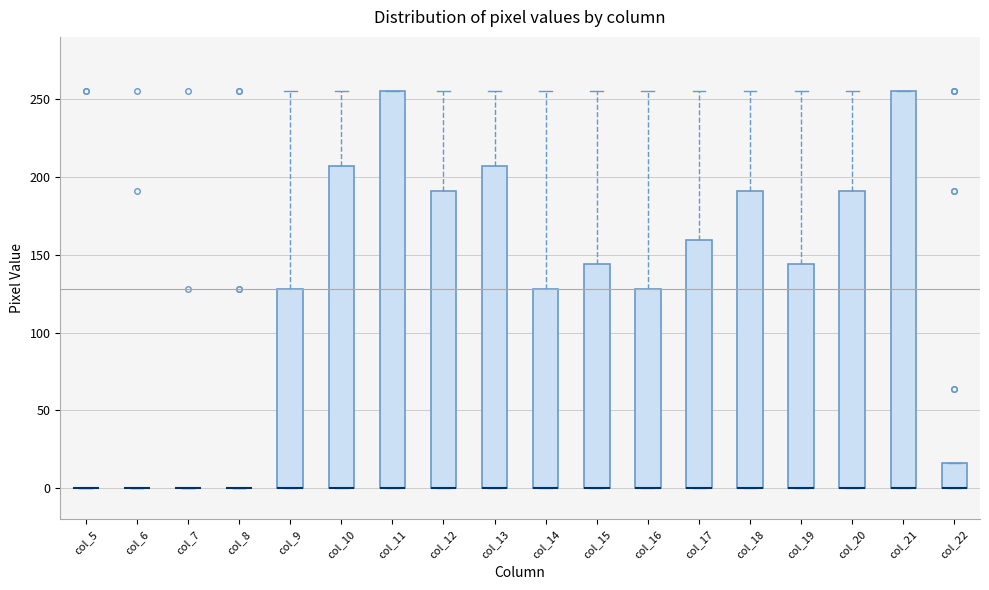

Reading left to right, read every box against the y-axis: the position of its median line, the range the box covers, and the ends of its whiskers. The values are not printed on the chart, so give them approximately, as read against the axis.

col_5: box collapsed to a line at 0, whiskers 0 to 0
col_6: box collapsed to a line at 0, whiskers 0 to 0
col_7: box collapsed to a line at 0, whiskers 0 to 0
col_8: box collapsed to a line at 0, whiskers 0 to 0
col_9: median 0 (drawn on the box's lower edge), box 0 to 130, whiskers 0 to 255
col_10: median 0 (drawn on the box's lower edge), box 0 to 205, whiskers 0 to 255
col_11: median 0 (drawn on the box's lower edge), box 0 to 255, whiskers 0 to 255
col_12: median 0 (drawn on the box's lower edge), box 0 to 190, whiskers 0 to 255
col_13: median 0 (drawn on the box's lower edge), box 0 to 205, whiskers 0 to 255
col_14: median 0 (drawn on the box's lower edge), box 0 to 130, whiskers 0 to 255
col_15: median 0 (drawn on the box's lower edge), box 0 to 145, whiskers 0 to 255
col_16: median 0 (drawn on the box's lower edge), box 0 to 130, whiskers 0 to 255
col_17: median 0 (drawn on the box's lower edge), box 0 to 160, whiskers 0 to 255
col_18: median 0 (drawn on the box's lower edge), box 0 to 190, whiskers 0 to 255
col_19: median 0 (drawn on the box's lower edge), box 0 to 145, whiskers 0 to 255
col_20: median 0 (drawn on the box's lower edge), box 0 to 190, whiskers 0 to 255
col_21: median 0 (drawn on the box's lower edge), box 0 to 255, whiskers 0 to 255
col_22: median 0 (drawn on the box's lower edge), box 0 to 15, whiskers 0 to 15